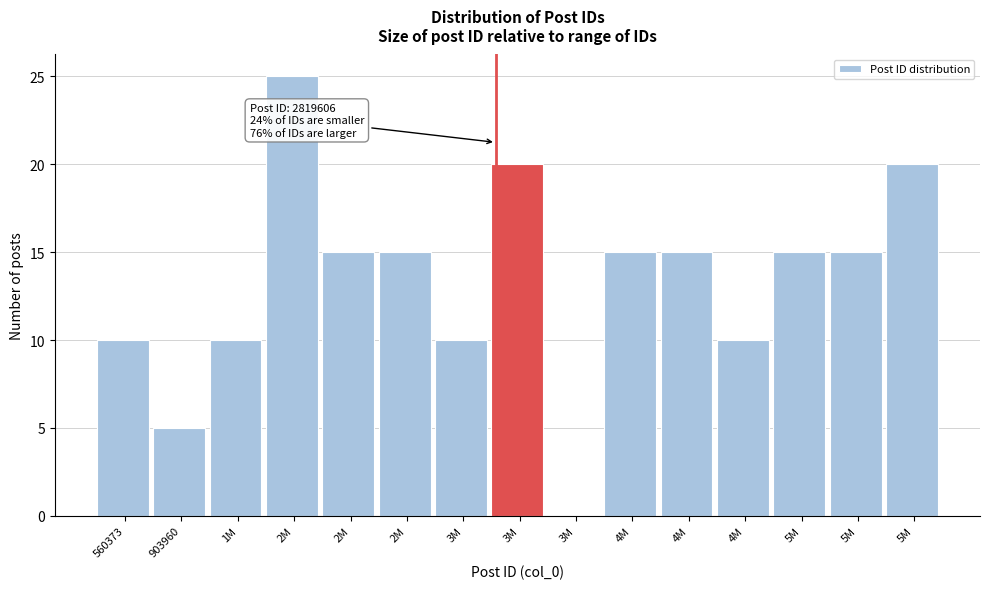

Are the bars horizontal?

No